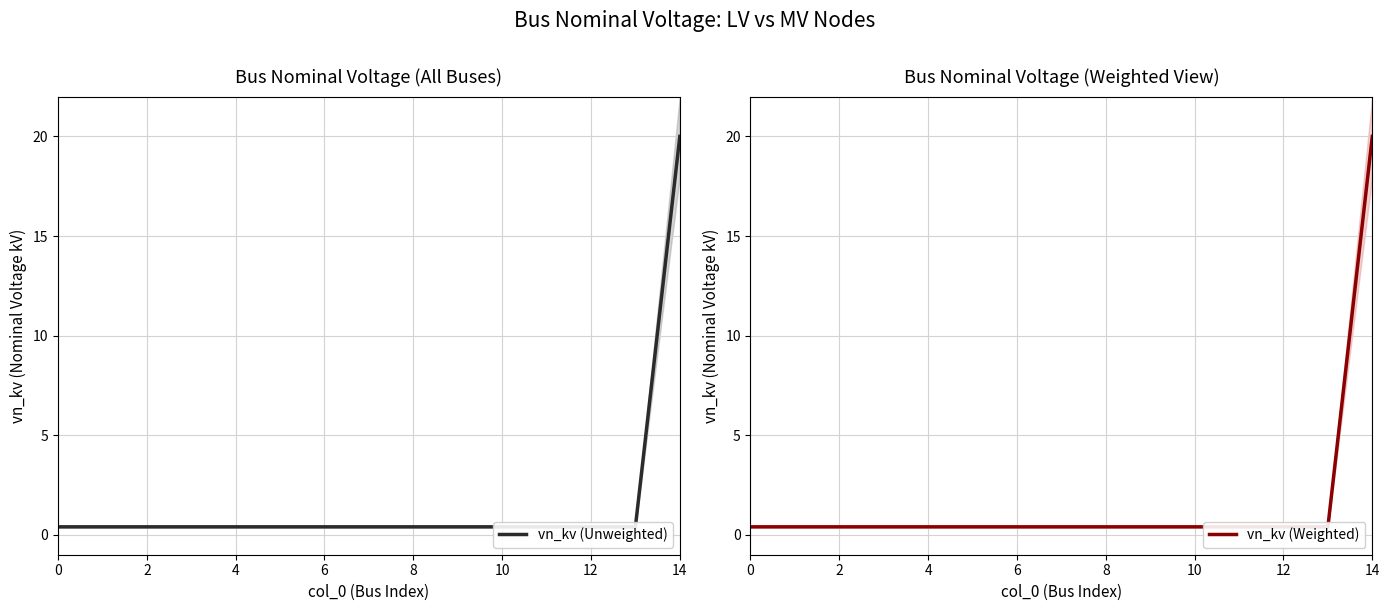

What are all the series names shown in the legend?

vn_kv (Unweighted), vn_kv (Weighted)